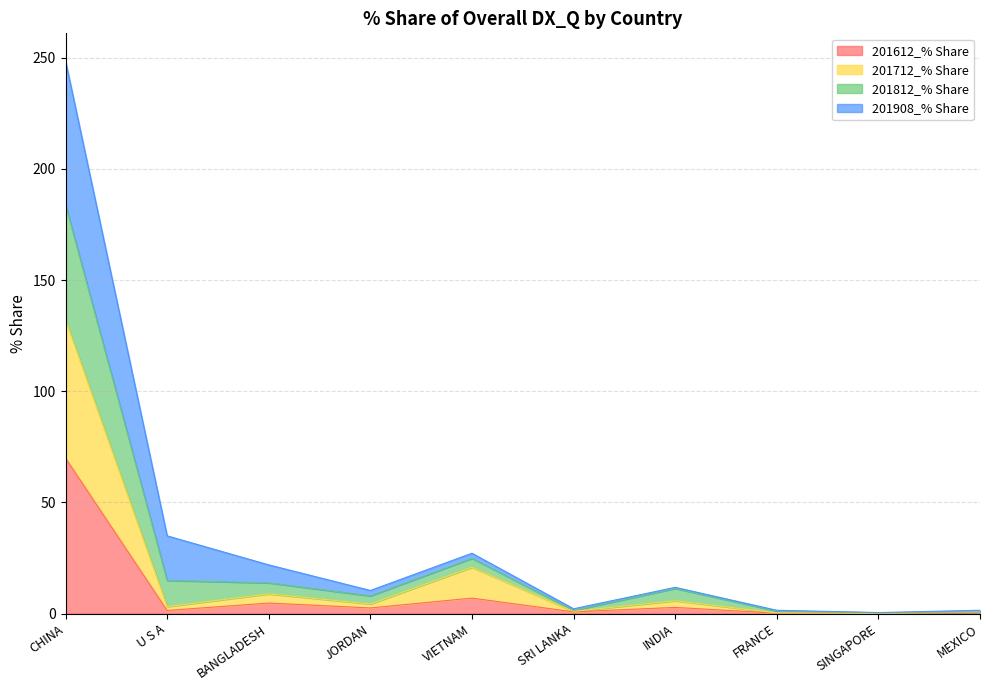

How many lines are shown in the chart?

4